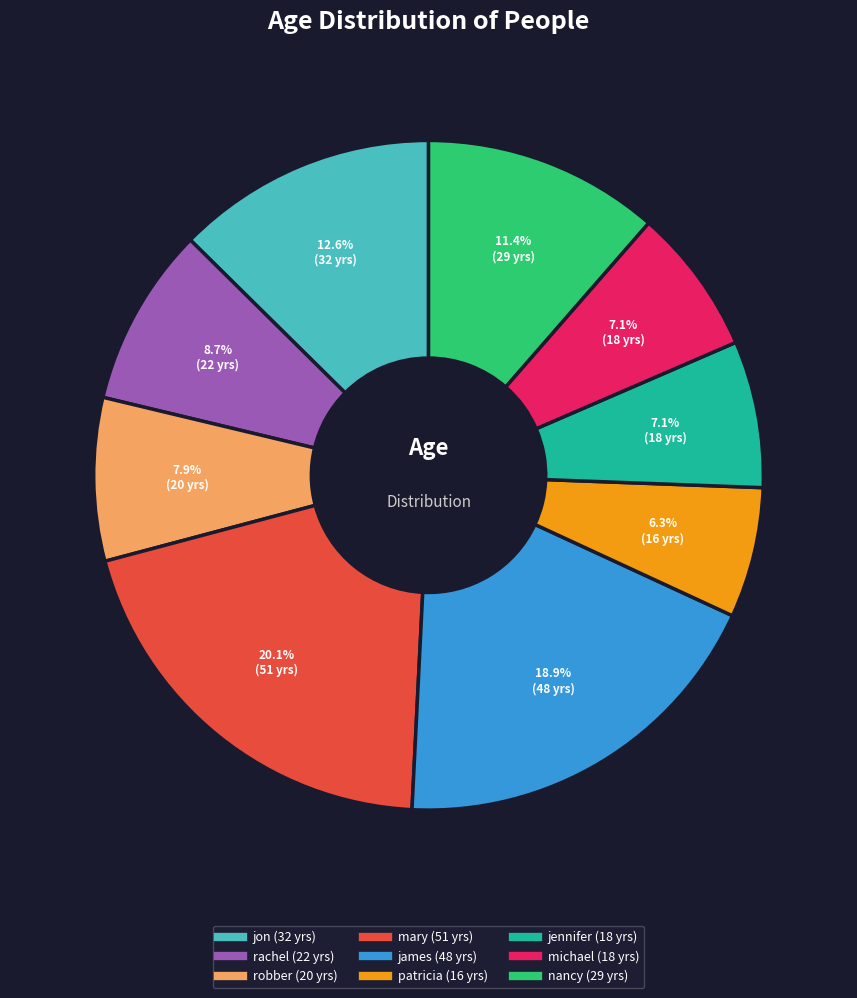

How many segments does this pie chart have?

9